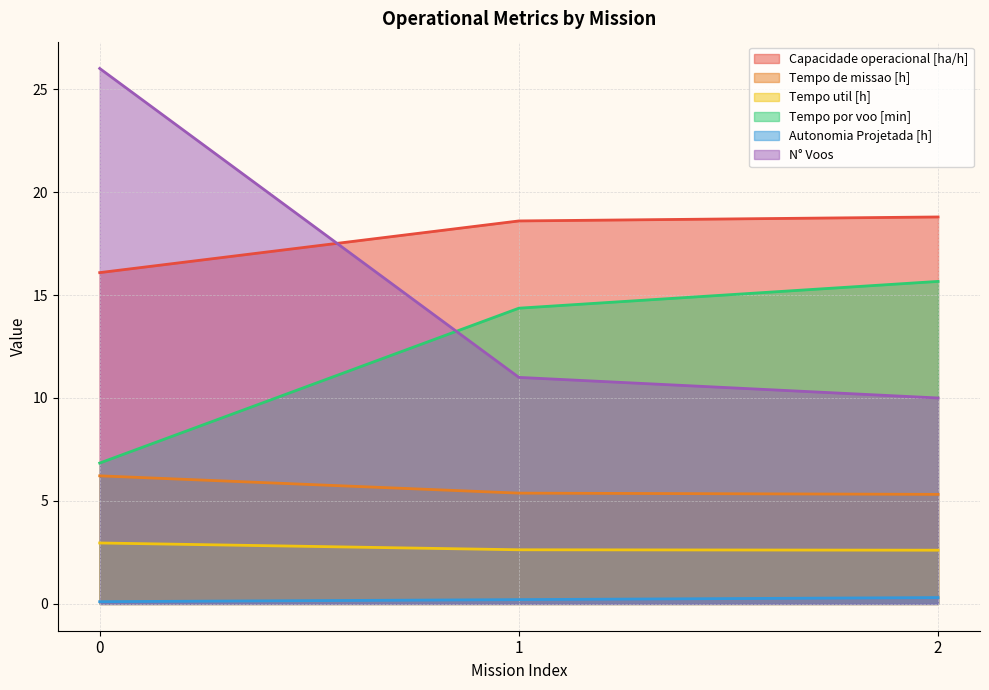

What is the difference between the maximum and minimum values in the Tempo de missao [h] series?

0.9